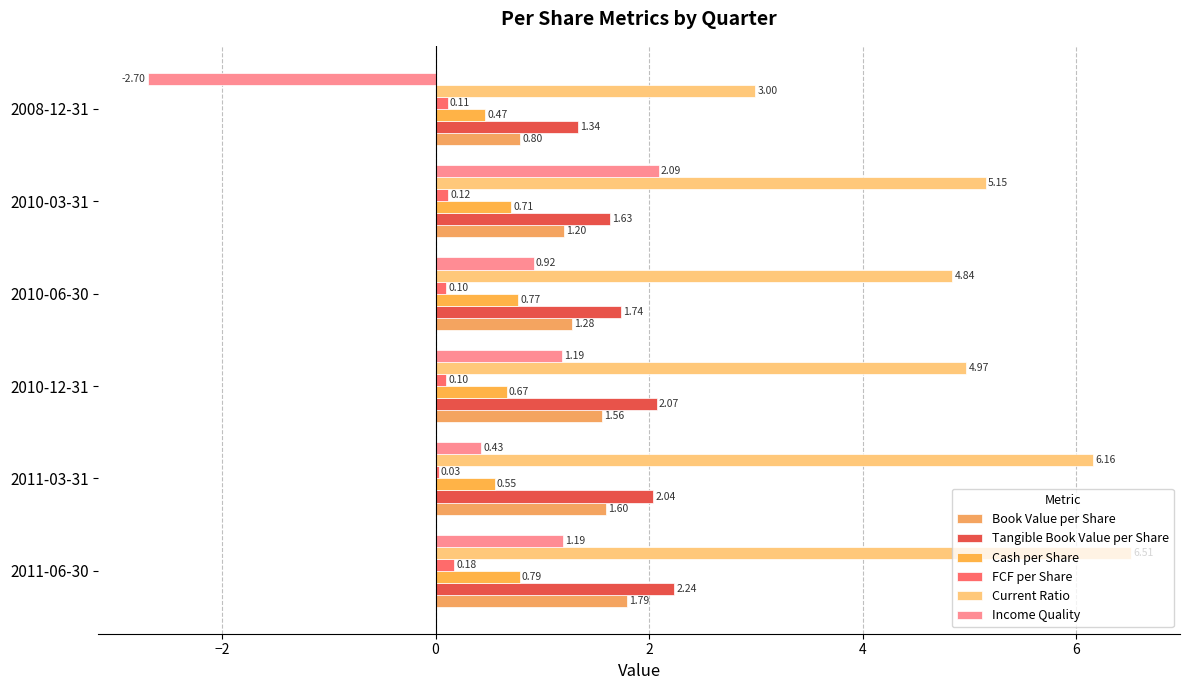

How many distinct data groups are displayed?

6